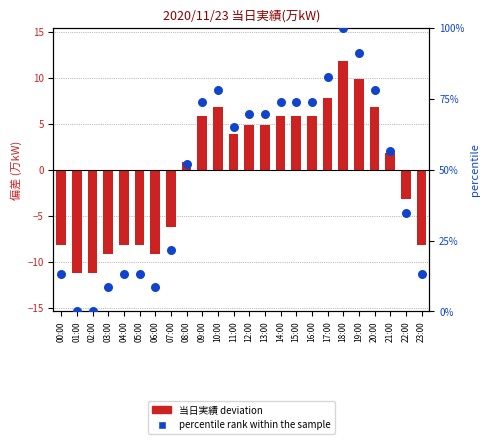

Is the value of percentile rank within the sample at 10:00 greater than the value of 当日実績(万kW) deviation at 04:00?

Yes